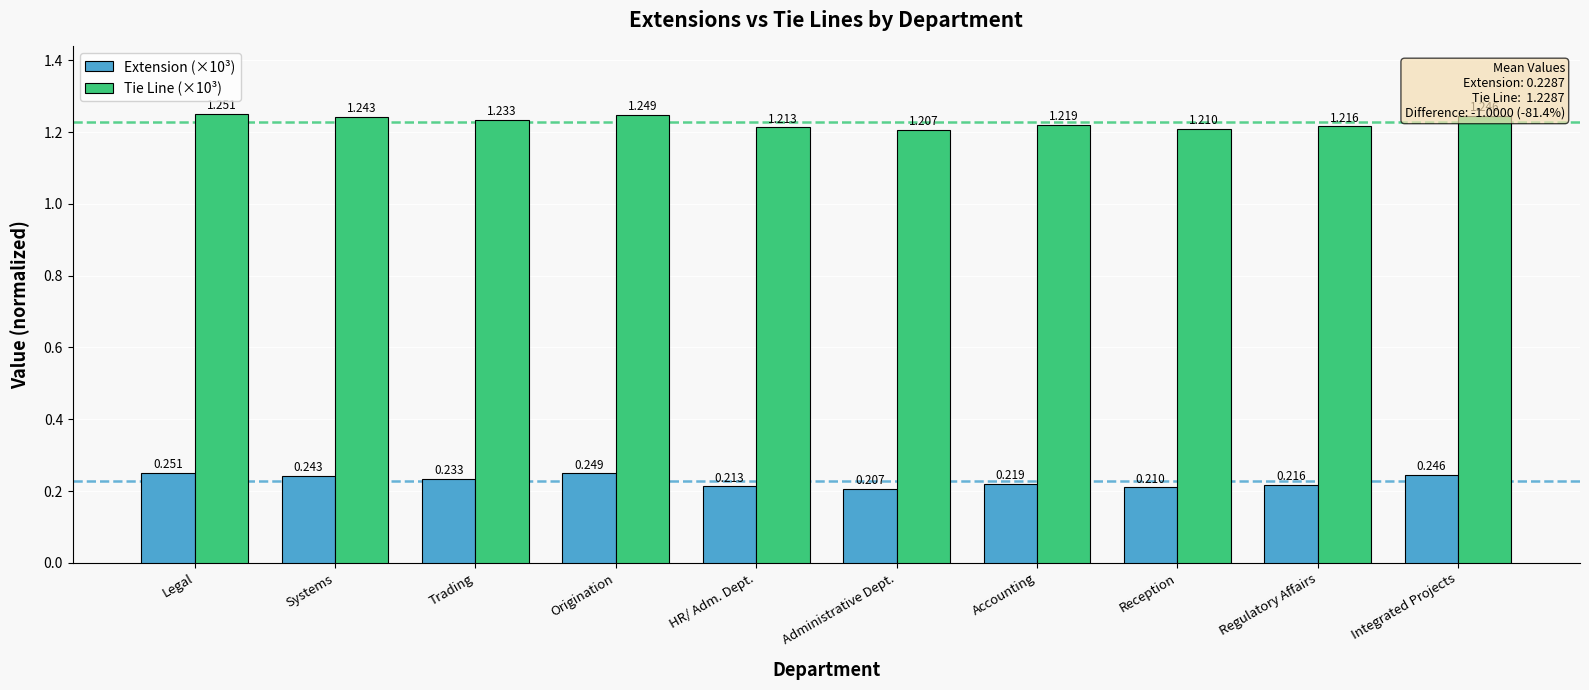

How many distinct data groups are displayed?

2